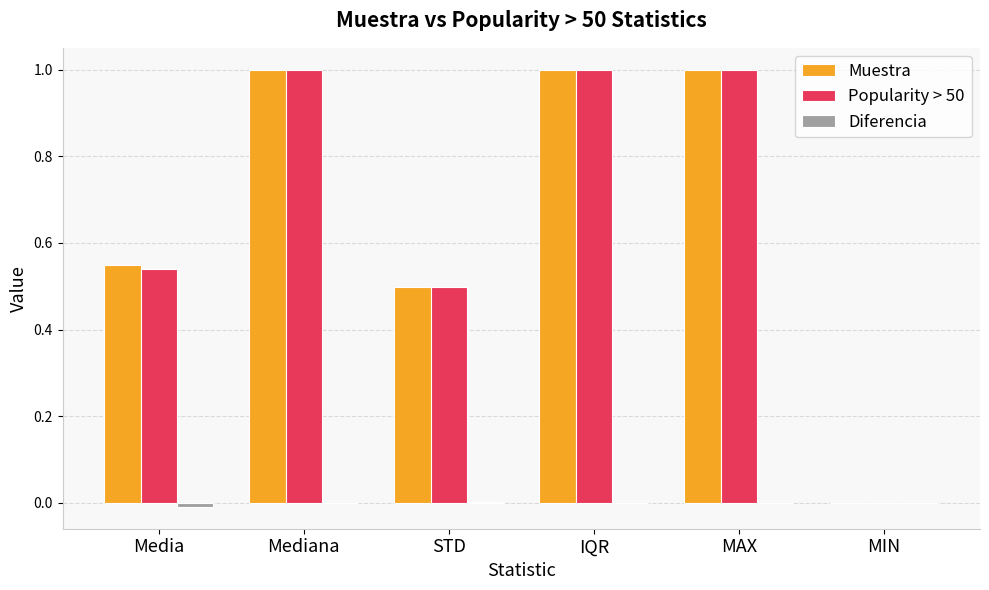

The Muestra series shows 1.7 at Mediana. True or false?

False